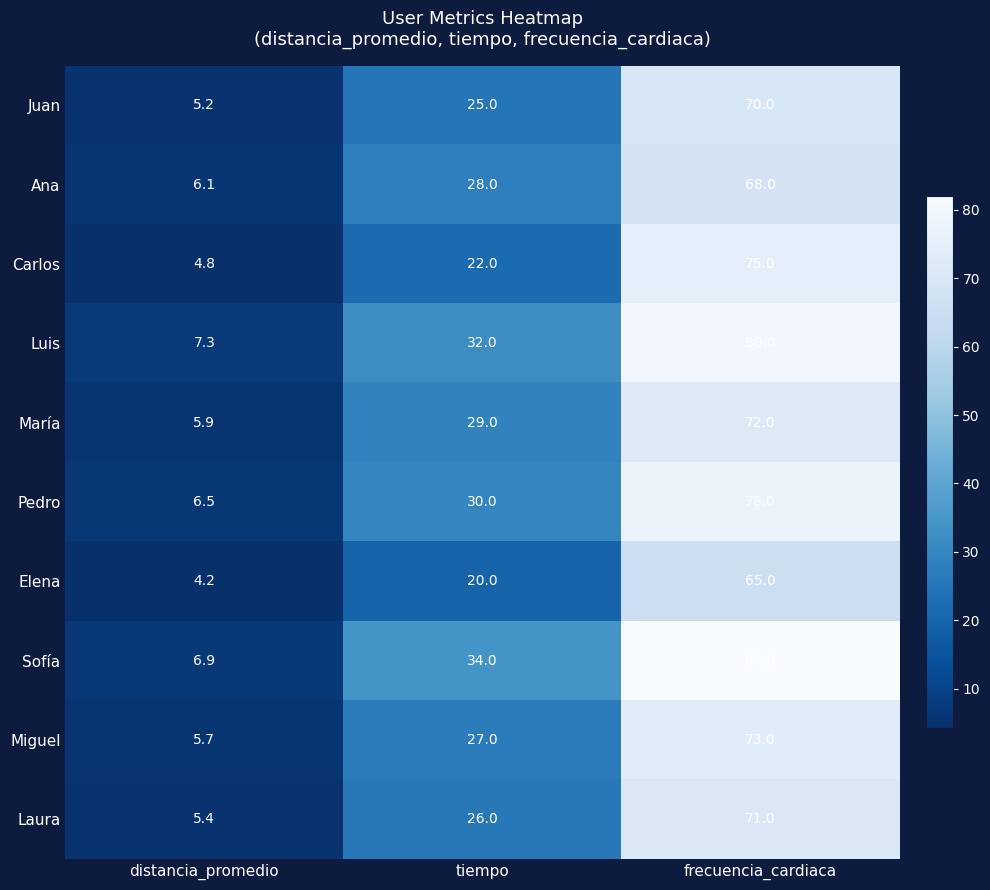

What is the difference between the maximum and minimum values in the Laura series?

65.6